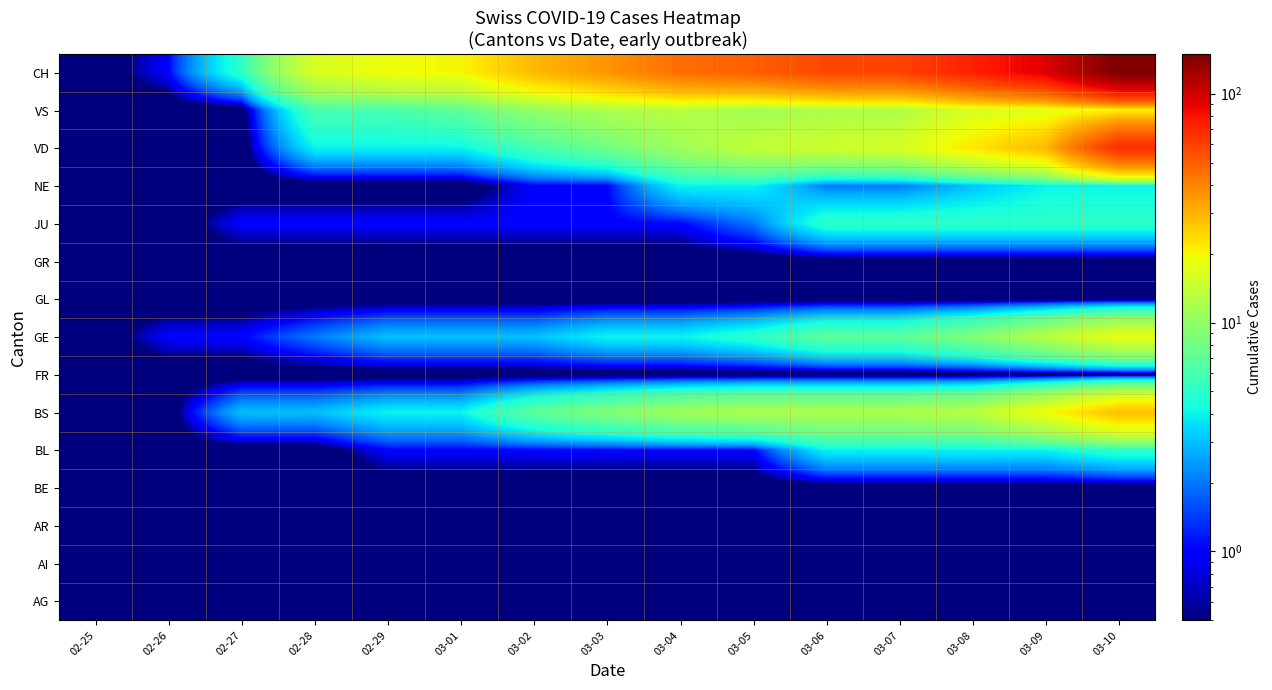

Reading right to left, list all the values displayed in this chart.

AG: 03-10=0.1	03-09=0.1	03-08=0.1	03-07=0.1	03-06=0.1	03-05=0.1	03-04=0.1	03-03=0.1	03-02=0.1	03-01=0.1	02-29=0.1	02-28=0.1	02-27=0.1	02-26=0.1	02-25=0.1
AI: 03-10=0.1	03-09=0.1	03-08=0.1	03-07=0.1	03-06=0.1	03-05=0.1	03-04=0.1	03-03=0.1	03-02=0.1	03-01=0.1	02-29=0.1	02-28=0.1	02-27=0.1	02-26=0.1	02-25=0.1
AR: 03-10=0.1	03-09=0.1	03-08=0.1	03-07=0.1	03-06=0.1	03-05=0.1	03-04=0.1	03-03=0.1	03-02=0.1	03-01=0.1	02-29=0.1	02-28=0.1	02-27=0.1	02-26=0.1	02-25=0.1
BE: 03-10=0.1	03-09=0.1	03-08=0.1	03-07=0.1	03-06=0.1	03-05=0.1	03-04=0.1	03-03=0.1	03-02=0.1	03-01=0.1	02-29=0.1	02-28=0.1	02-27=0.1	02-26=0.1	02-25=0.1
BL: 03-10=5.0	03-09=4.0	03-08=4.0	03-07=4.0	03-06=4.0	03-05=1.0	03-04=1.0	03-03=1.0	03-02=1.0	03-01=1.0	02-29=1.0	02-28=0.1	02-27=0.1	02-26=0.1	02-25=0.1
BS: 03-10=28.0	03-09=19.0	03-08=13.0	03-07=12.0	03-06=12.0	03-05=12.0	03-04=11.0	03-03=9.0	03-02=7.0	03-01=4.0	02-29=4.0	02-28=3.0	02-27=3.0	02-26=0.1	02-25=0.1
FR: 03-10=0.1	03-09=0.1	03-08=0.1	03-07=0.1	03-06=0.1	03-05=0.1	03-04=0.1	03-03=0.1	03-02=0.1	03-01=0.1	02-29=0.1	02-28=0.1	02-27=0.1	02-26=0.1	02-25=0.1
GE: 03-10=18.0	03-09=13.0	03-08=9.0	03-07=7.0	03-06=7.0	03-05=5.0	03-04=4.0	03-03=4.0	03-02=3.0	03-01=3.0	02-29=3.0	02-28=2.0	02-27=1.0	02-26=1.0	02-25=0.1
GL: 03-10=0.1	03-09=0.1	03-08=0.1	03-07=0.1	03-06=0.1	03-05=0.1	03-04=0.1	03-03=0.1	03-02=0.1	03-01=0.1	02-29=0.1	02-28=0.1	02-27=0.1	02-26=0.1	02-25=0.1
GR: 03-10=0.1	03-09=0.1	03-08=0.1	03-07=0.1	03-06=0.1	03-05=0.1	03-04=0.1	03-03=0.1	03-02=0.1	03-01=0.1	02-29=0.1	02-28=0.1	02-27=0.1	02-26=0.1	02-25=0.1
JU: 03-10=5.0	03-09=5.0	03-08=5.0	03-07=5.0	03-06=5.0	03-05=2.0	03-04=1.0	03-03=1.0	03-02=1.0	03-01=1.0	02-29=1.0	02-28=1.0	02-27=1.0	02-26=0.1	02-25=0.1
NE: 03-10=4.0	03-09=4.0	03-08=3.0	03-07=2.0	03-06=2.0	03-05=4.0	03-04=4.0	03-03=1.0	03-02=1.0	03-01=0.1	02-29=0.1	02-28=0.1	02-27=0.1	02-26=0.1	02-25=0.1
VD: 03-10=68.0	03-09=29.0	03-08=22.0	03-07=16.0	03-06=15.0	03-05=14.0	03-04=11.0	03-03=8.0	03-02=6.0	03-01=4.0	02-29=4.0	02-28=4.0	02-27=0.1	02-26=0.1	02-25=0.1
VS: 03-10=20.0	03-09=17.0	03-08=16.0	03-07=12.0	03-06=12.0	03-05=11.0	03-04=13.0	03-03=12.0	03-02=10.0	03-01=7.0	02-29=6.0	02-28=6.0	02-27=0.1	02-26=0.1	02-25=0.1
CH: 03-10=149.0	03-09=92.0	03-08=73.0	03-07=59.0	03-06=58.0	03-05=50.0	03-04=46.0	03-03=36.0	03-02=29.0	03-01=20.0	02-29=19.0	02-28=16.0	02-27=5.0	02-26=1.0	02-25=0.1